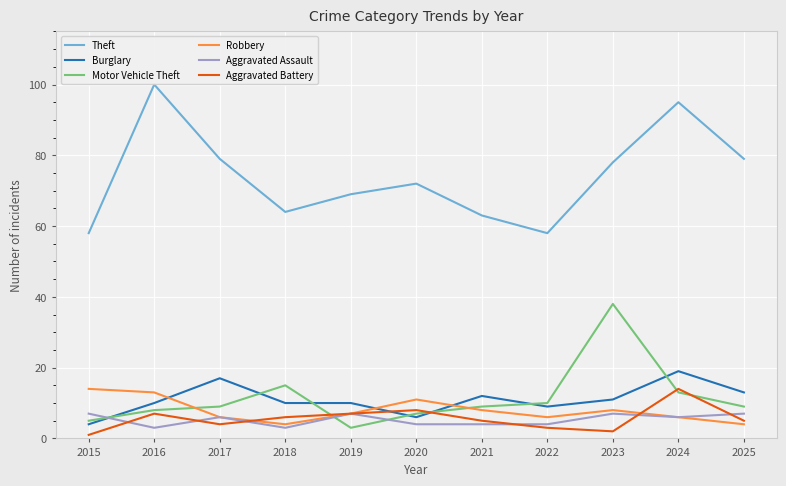

Reading left to right, what are all the values shown in this chart?

Theft: 58	100	79	64	69	72	63	58	78	95	79
Burglary: 4	10	17	10	10	6	12	9	11	19	13
Motor Vehicle Theft: 5	8	9	15	3	7	9	10	38	13	9
Robbery: 14	13	6	4	7	11	8	6	8	6	4
Aggravated Assault: 7	3	6	3	7	4	4	4	7	6	7
Aggravated Battery: 1	7	4	6	7	8	5	3	2	14	5